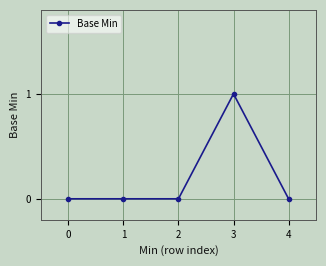

Count the number of categories in the chart.

5